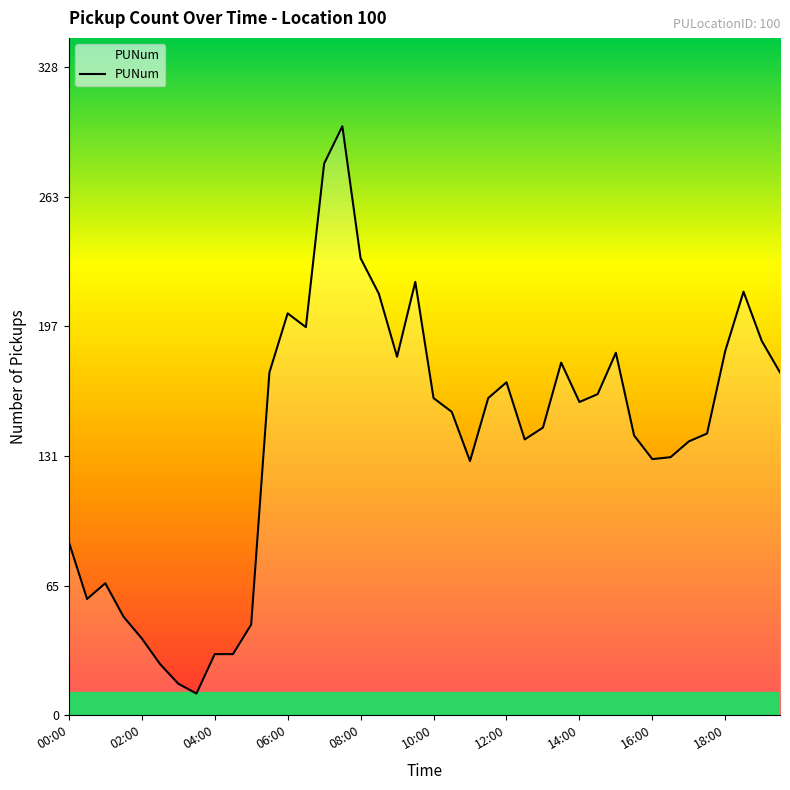

What is the minimum value shown in the chart?

11